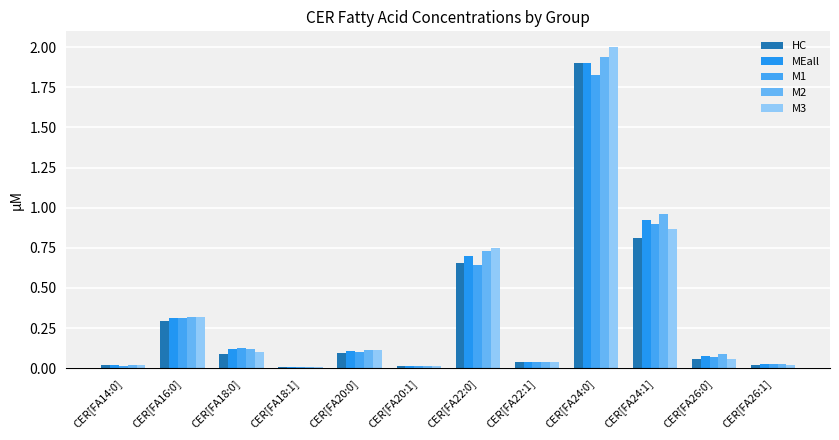

What is the value of the M1 bar at the 2nd from the left?

0.3